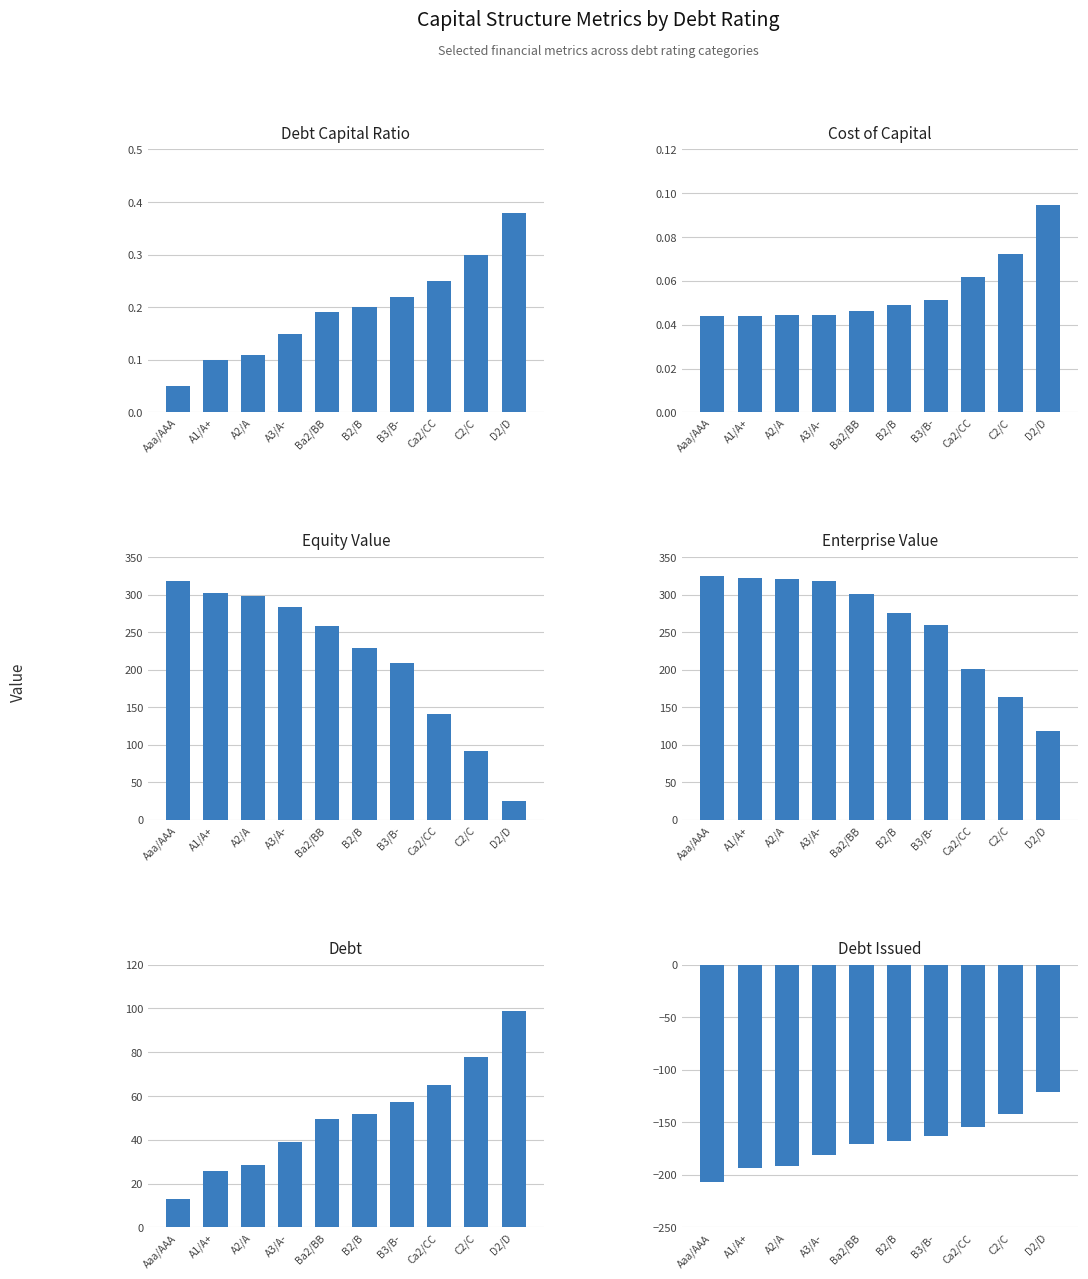

What is the difference between the maximum and minimum values in the Debt Capital Ratio series?

0.3